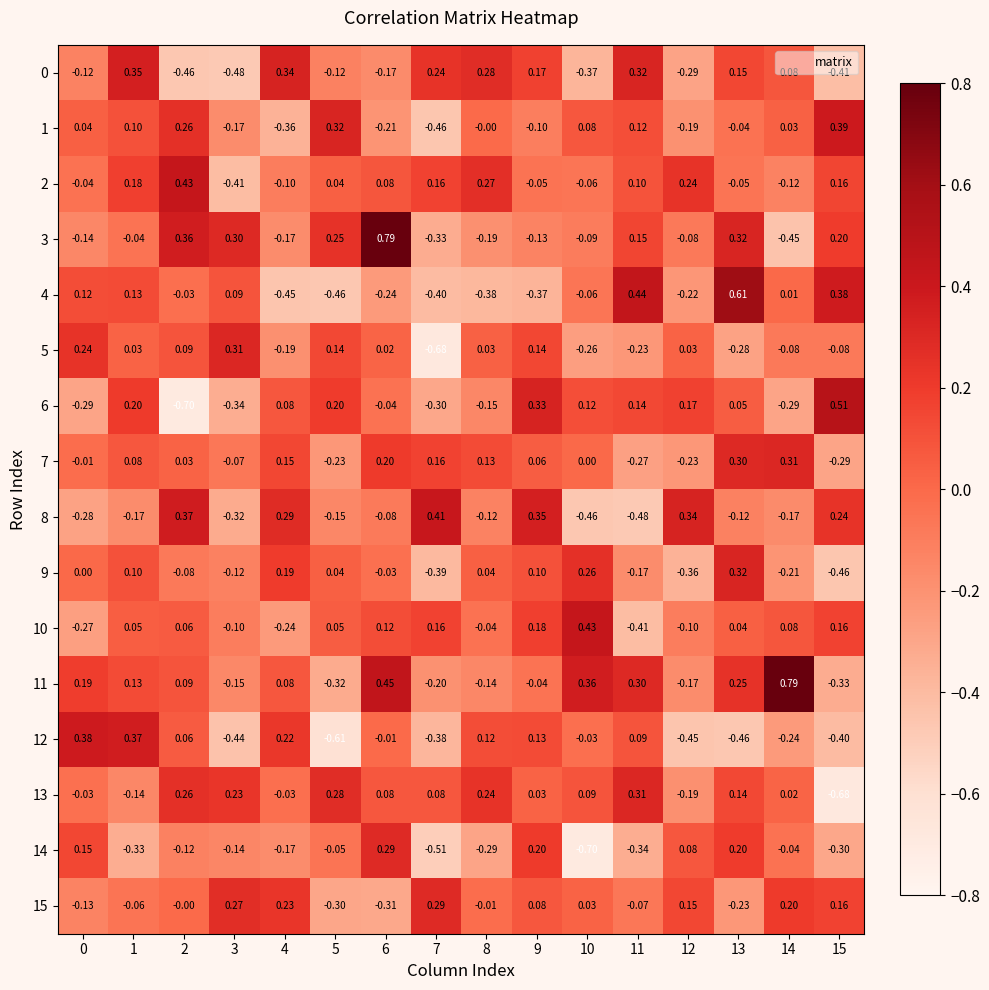

Is the value of 3 at 0 greater than the value of 6 at 0?

Yes